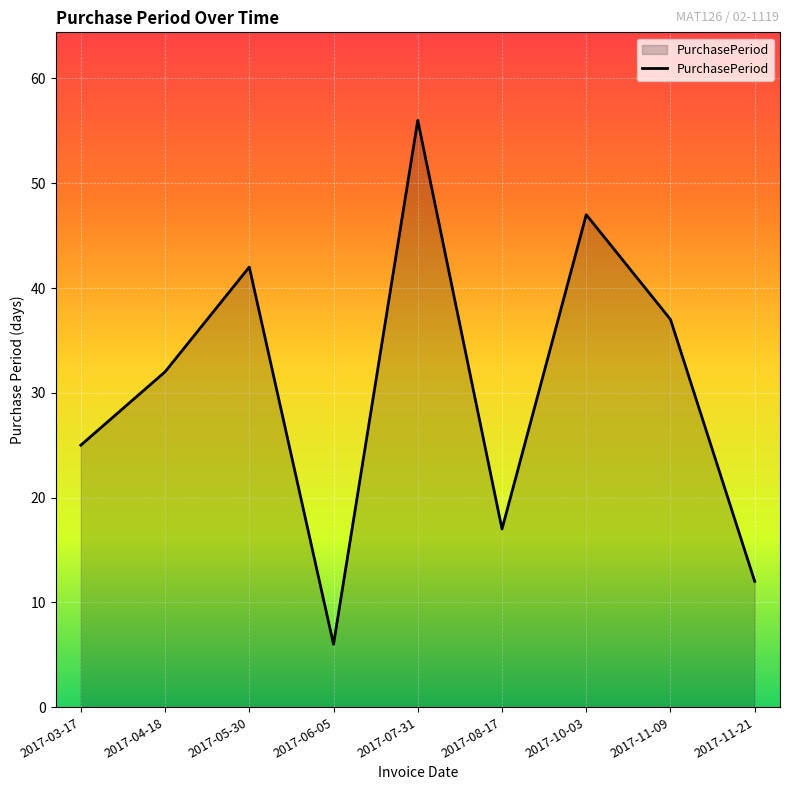

What is the average value?

30